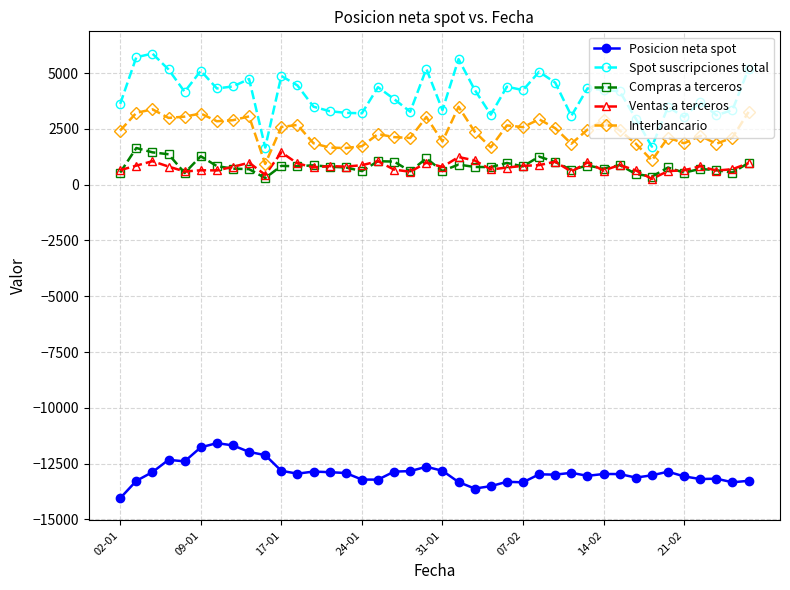

How many lines are shown in the chart?

5